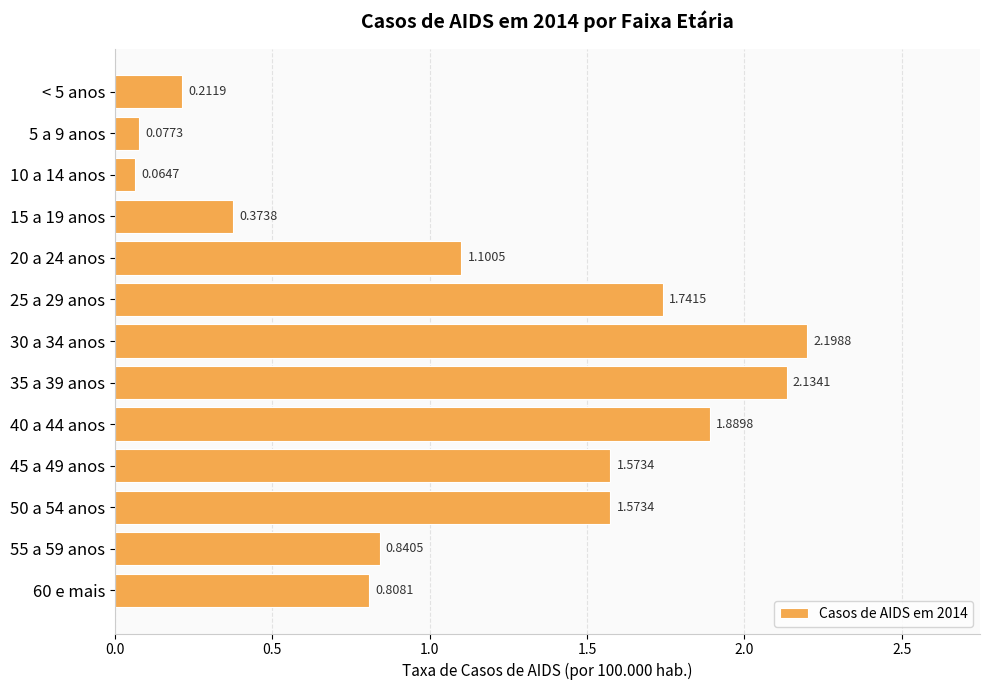

What is the average value?

1.1